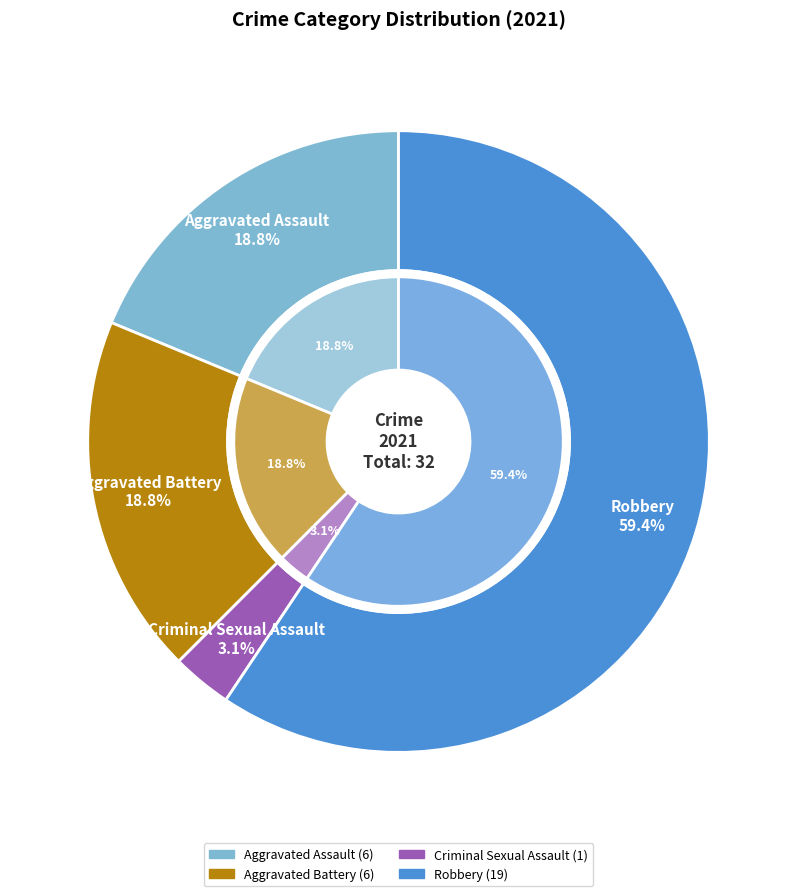

Is it true that Robbery is 59% of the pie?

True